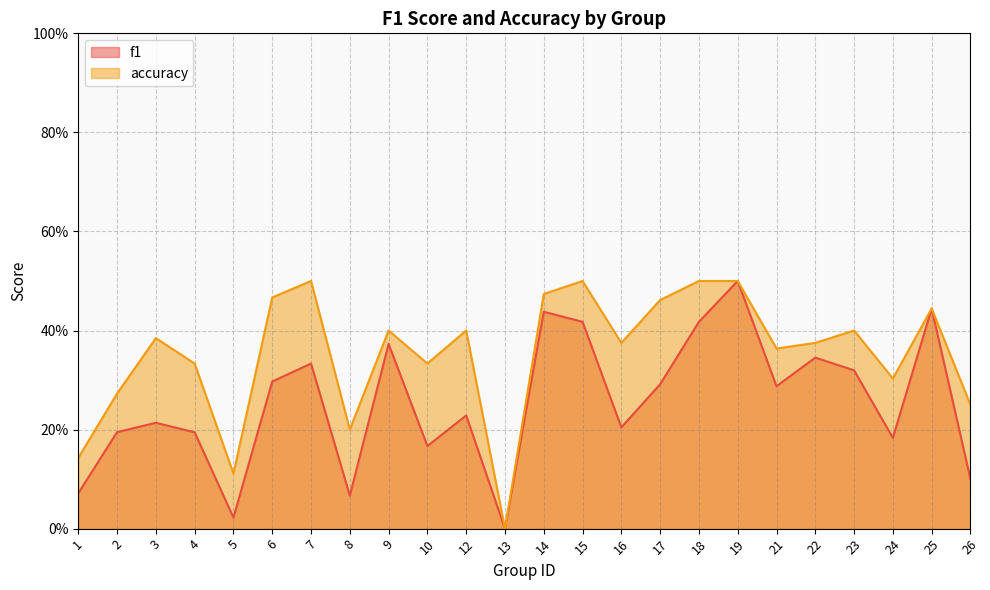

True or false: accuracy and f1 intersect in this chart.

False